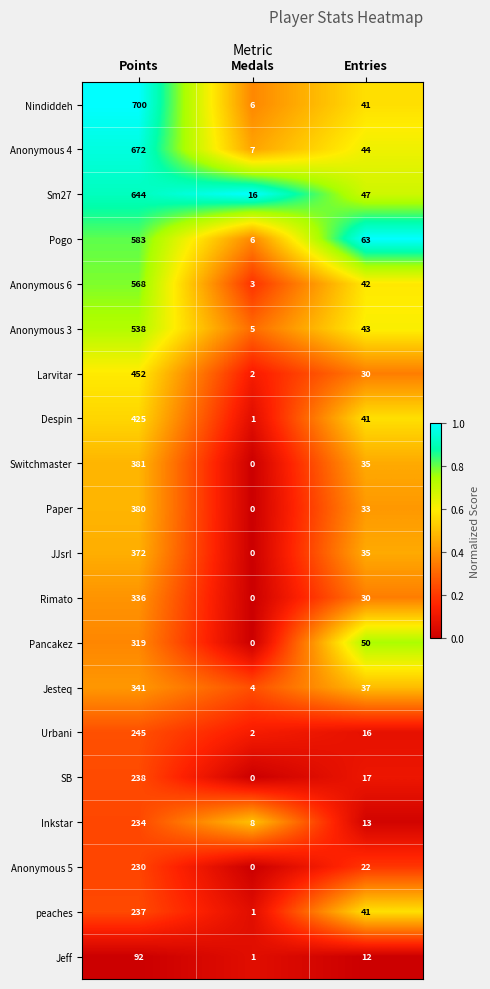

What is the sum of the JJsrl values at Entries and Points?

407